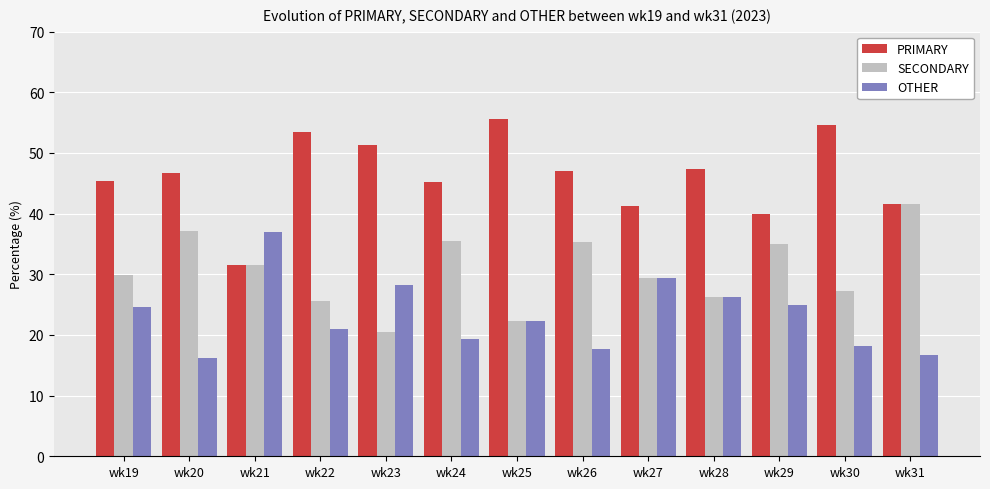

The value of SECONDARY at wk27 is 29.4. True or false?

True